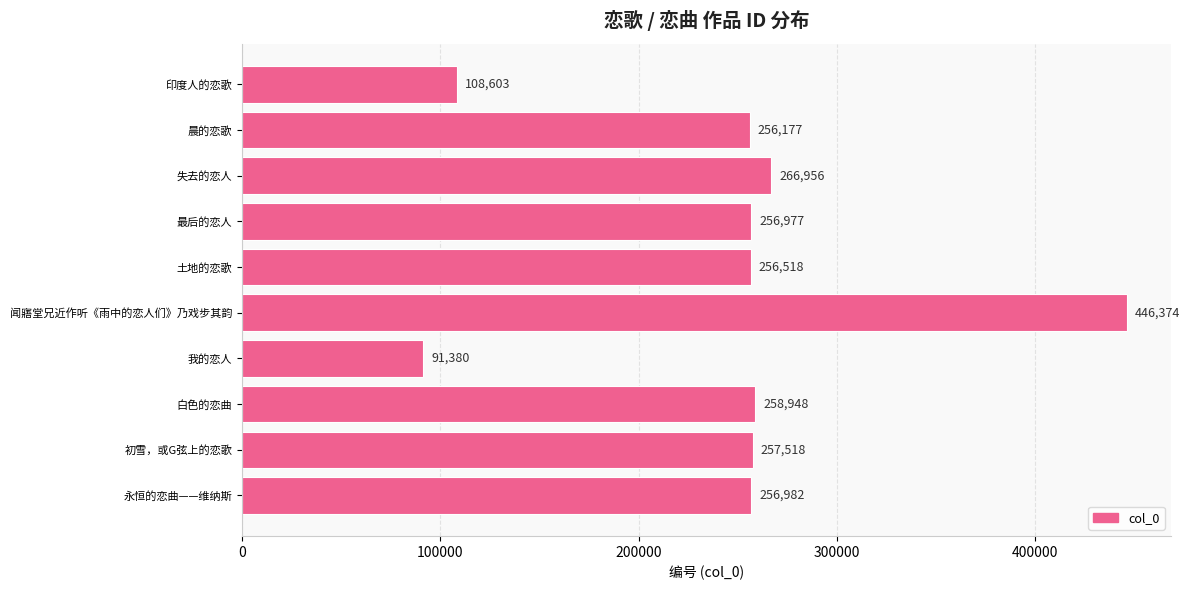

What is the difference between the maximum and minimum values?

354994